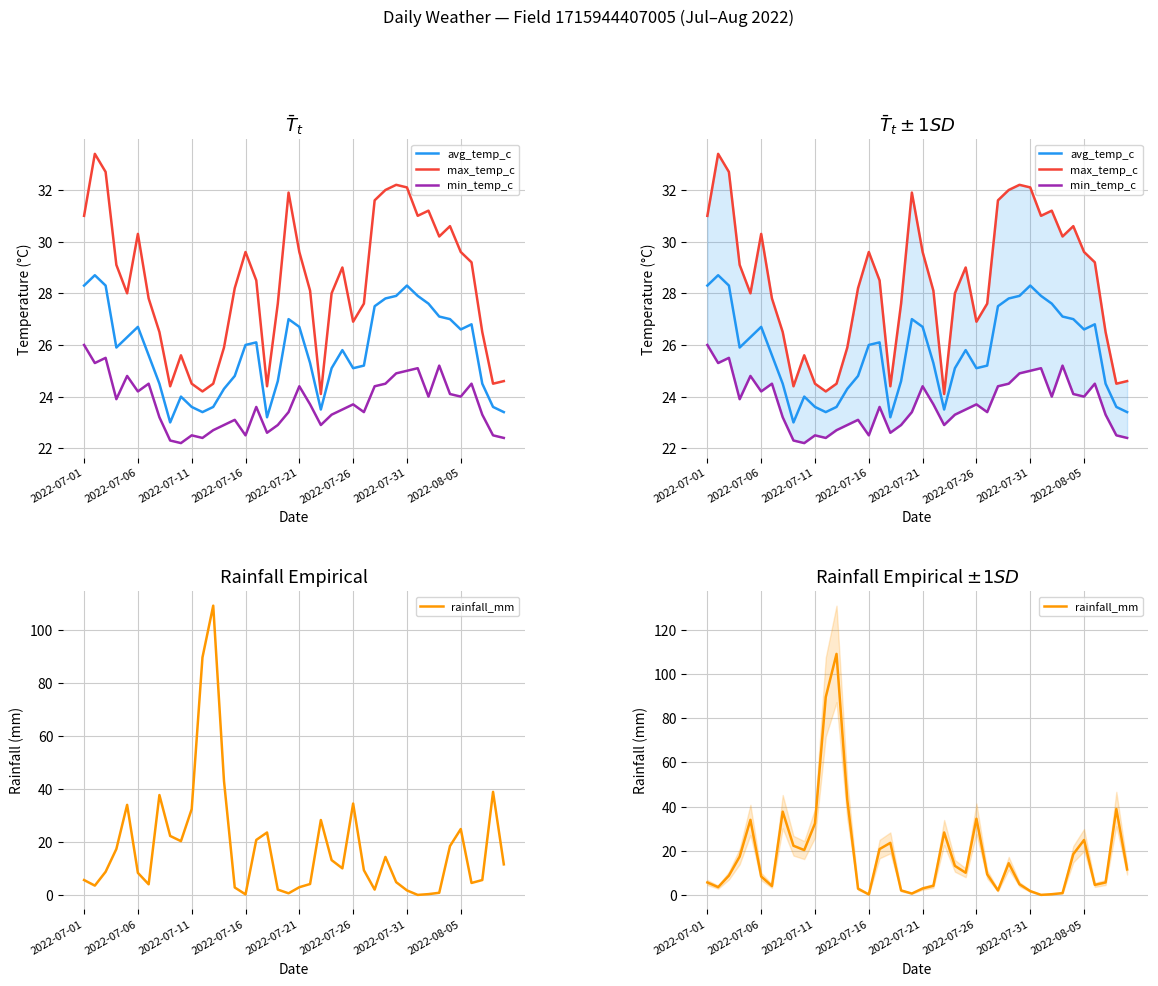

Is this an area chart (filled region under the line)?

No